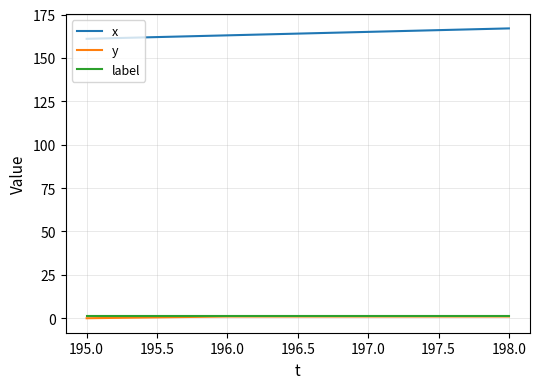

Is the value of label at 198.0 greater than the value of x at 198.0?

No